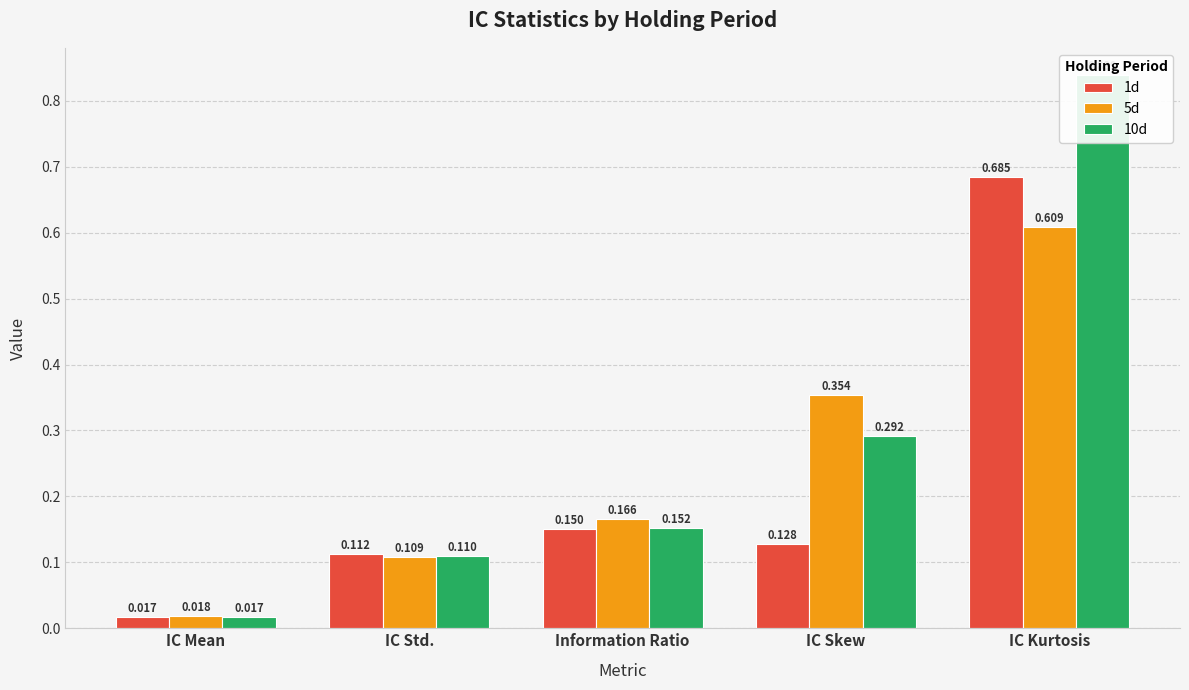

What position from the left is Information Ratio?

3